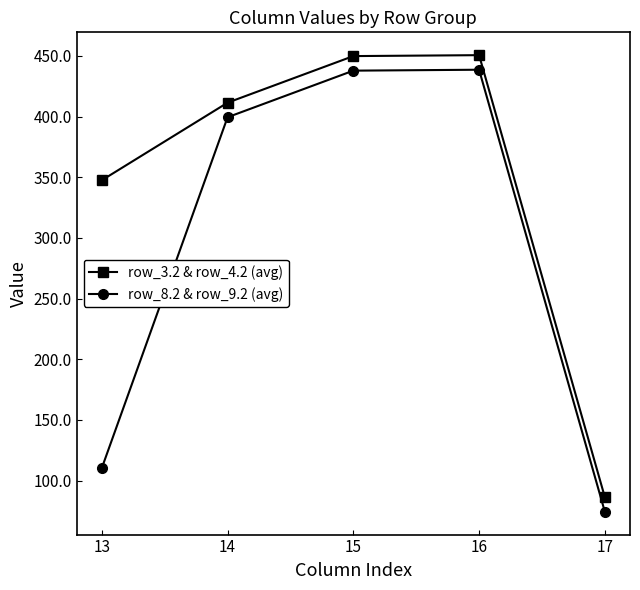

What is the sum of the row_8.2 & row_9.2 (avg) values at 16 and 15?

876.4